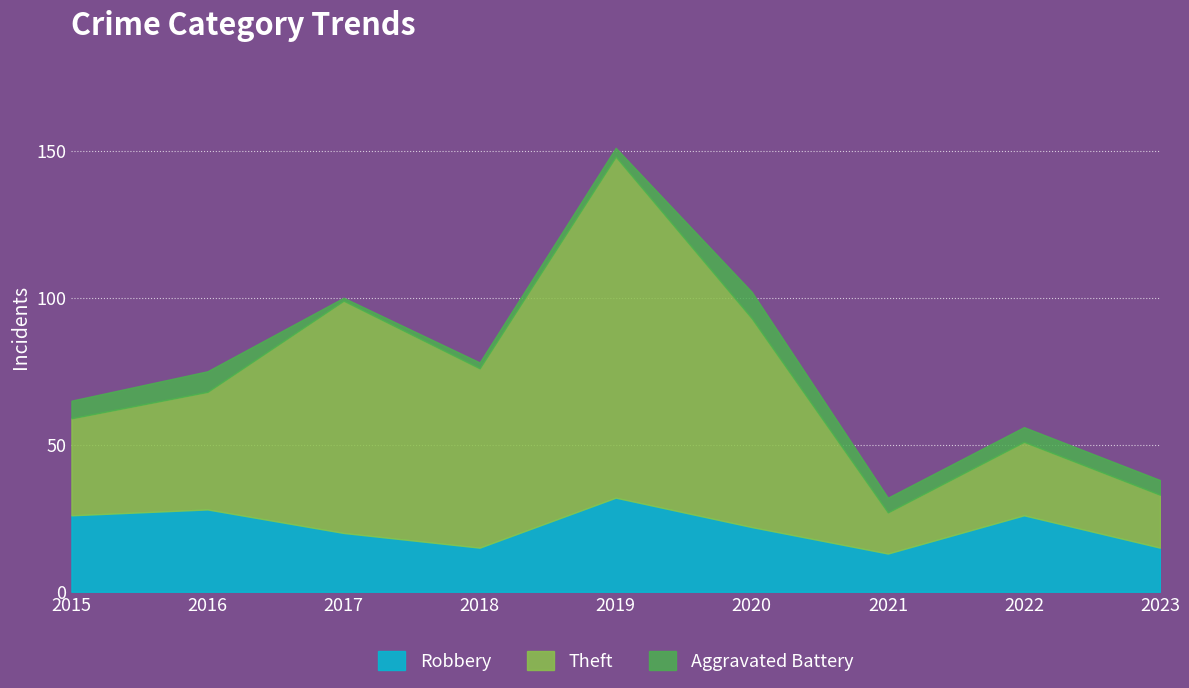

What is the minimum value shown in the chart?

1